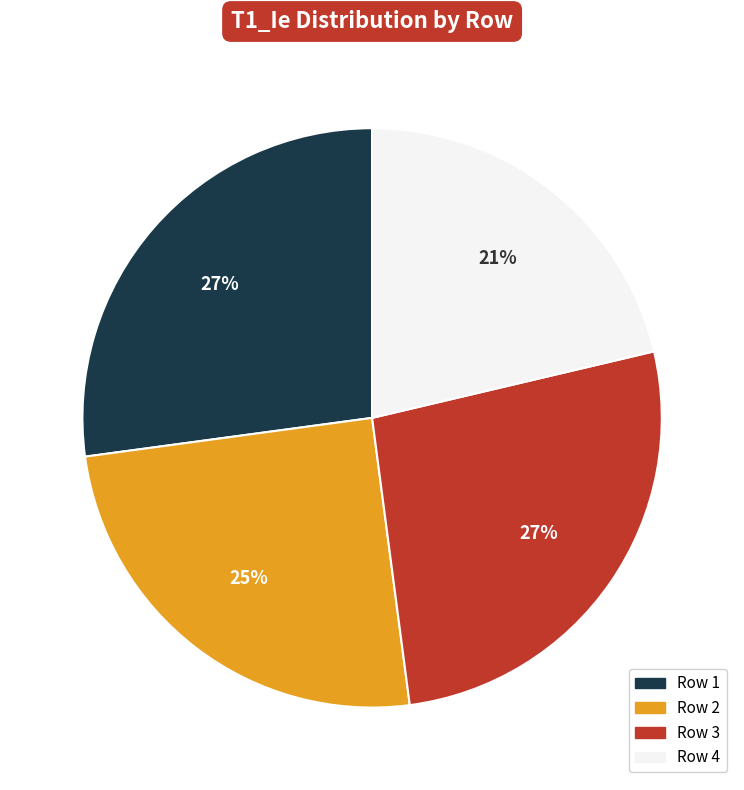

Is there any slice that represents more than half of the pie?

No